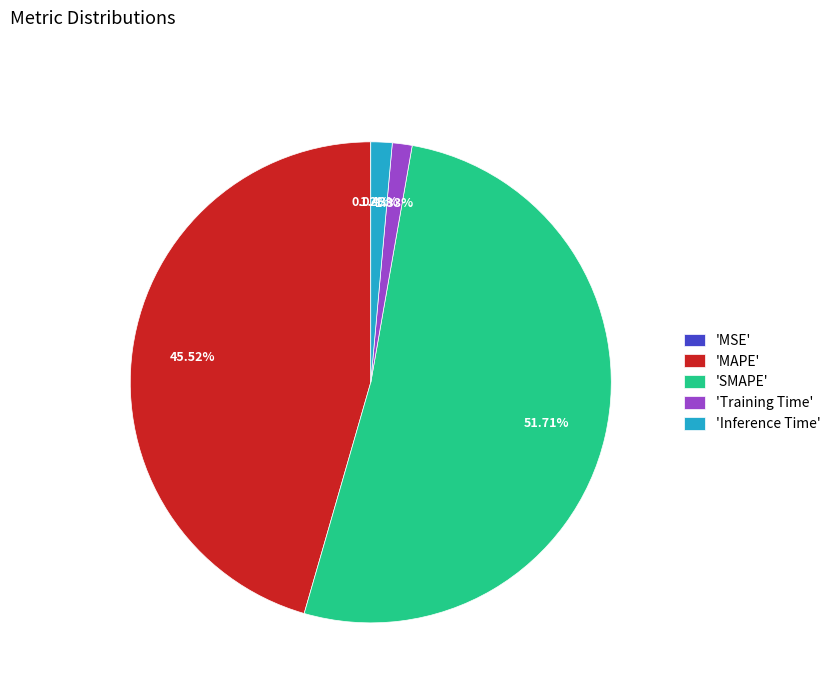

What is the largest slice in the pie chart?

'SMAPE'